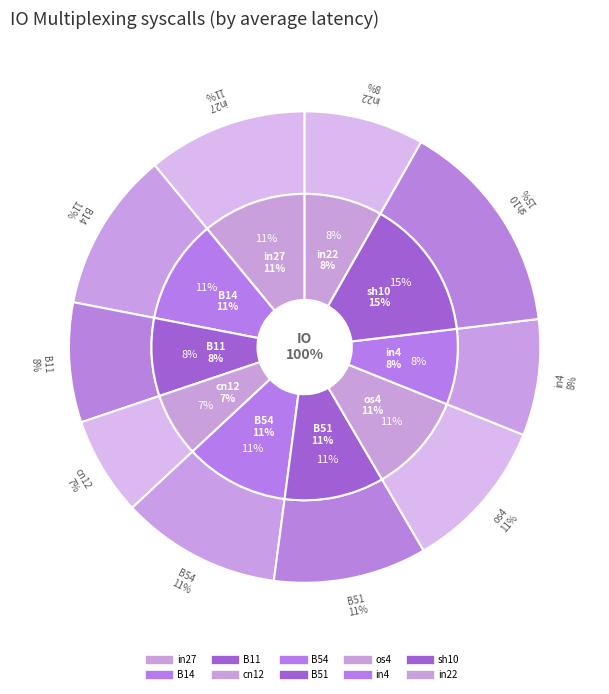

To the nearest percent, what percentage of the pie is B54?

11%